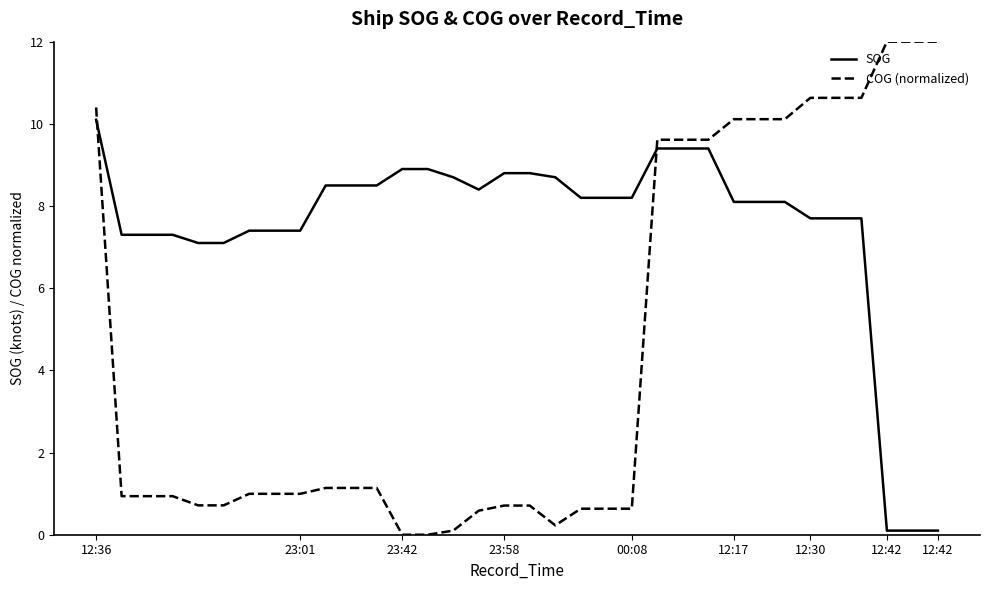

Rank the series by their maximum value, from lowest to highest.

SOG, COG (normalized)